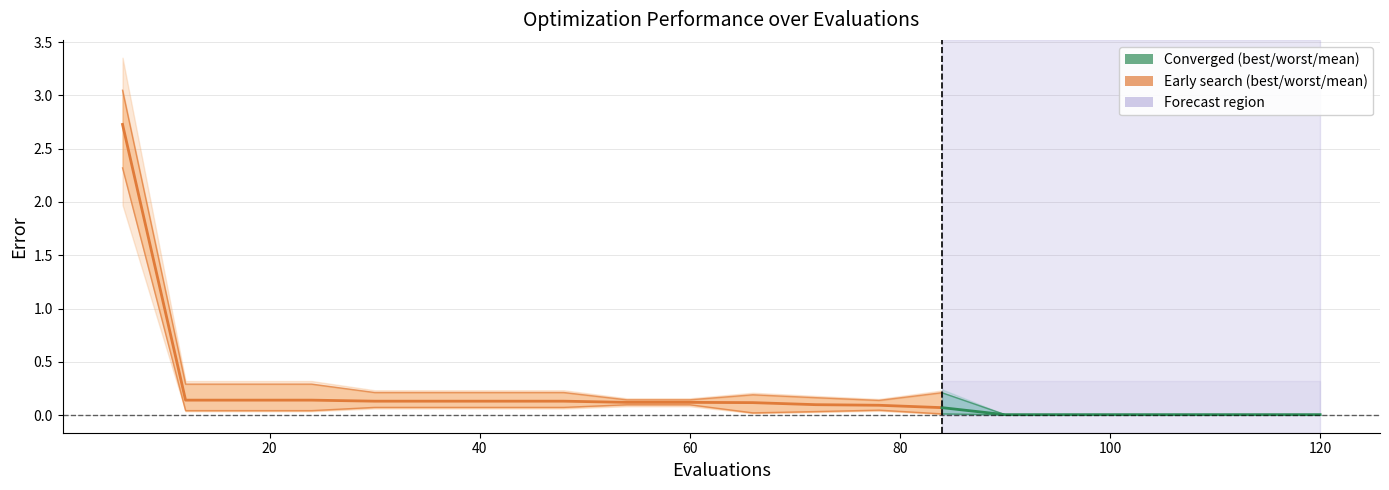

Between 72 and 90, which series saw the biggest shift?

worst